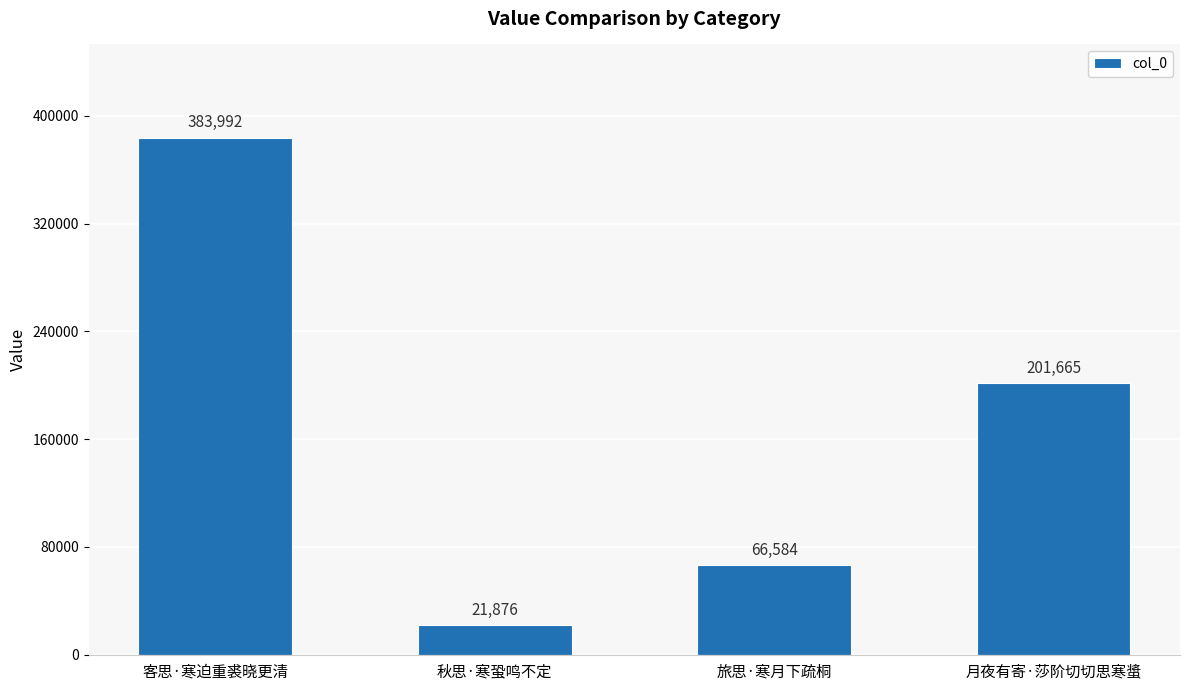

Reading left to right, extract all data points from this chart.

383992	21876	66584	201665